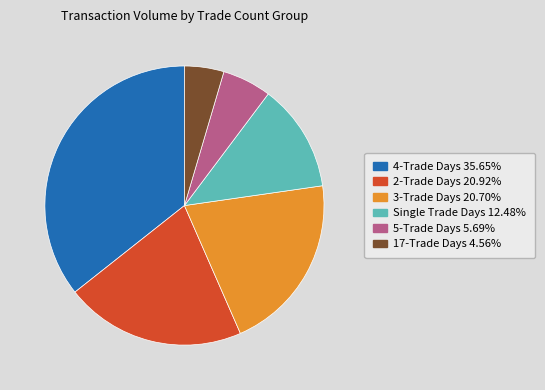

How many slices are in this pie chart?

6